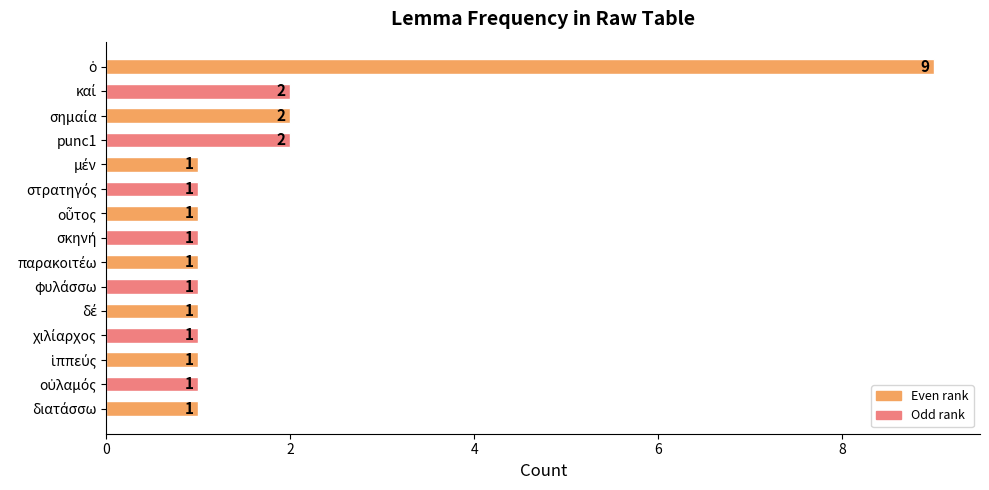

What is the maximum value shown in the chart?

9